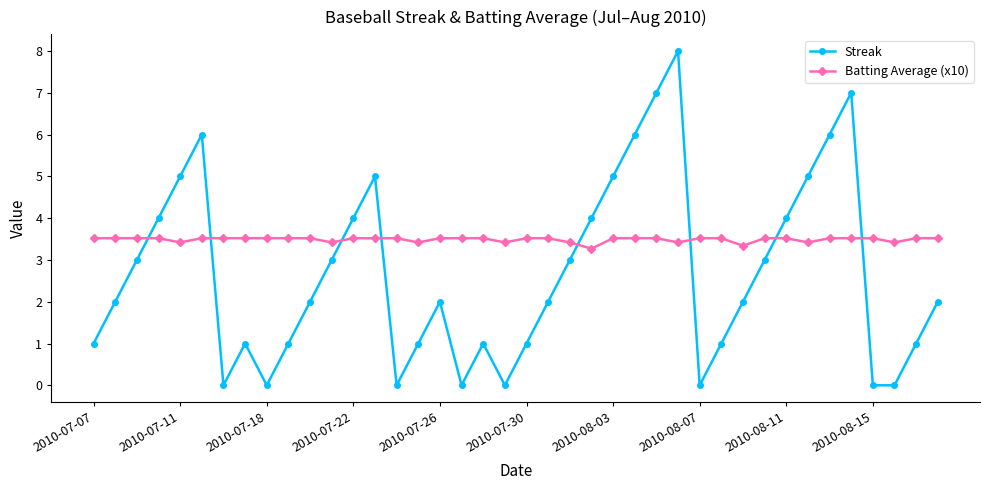

In Streak, how many points are higher than both neighbors (excluding endpoints)?

7